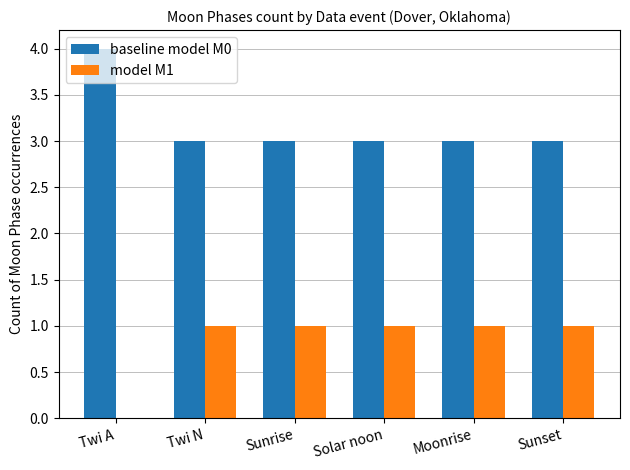

Which category has the highest value in the baseline model M0 series?

Twi A